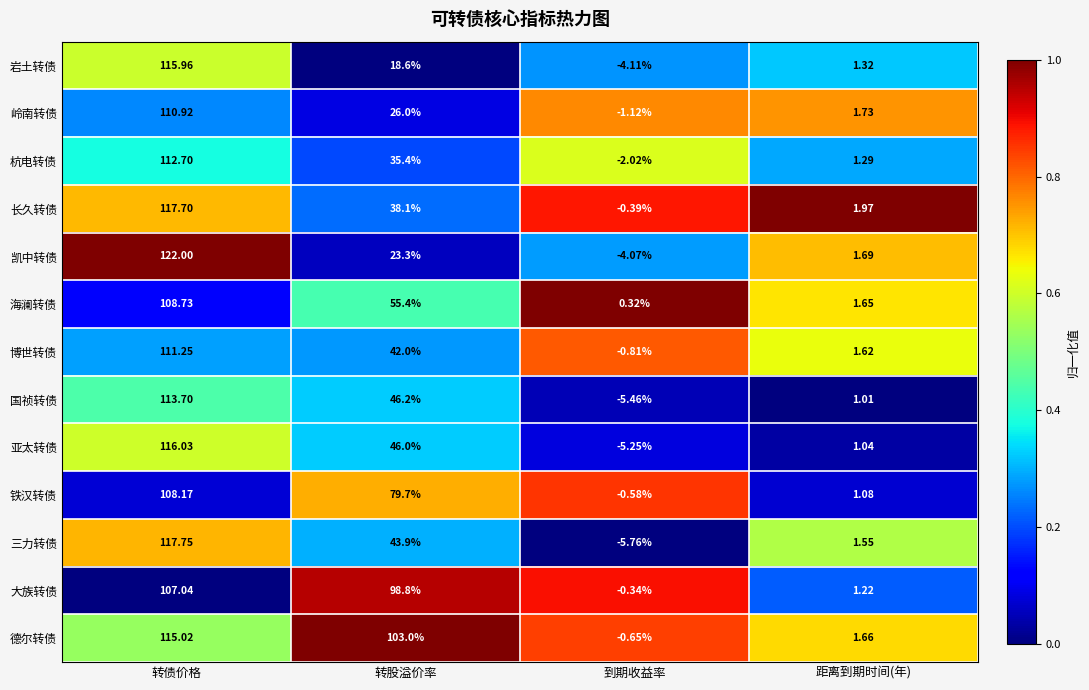

Which label corresponds to the largest value in the chart?

转债价格